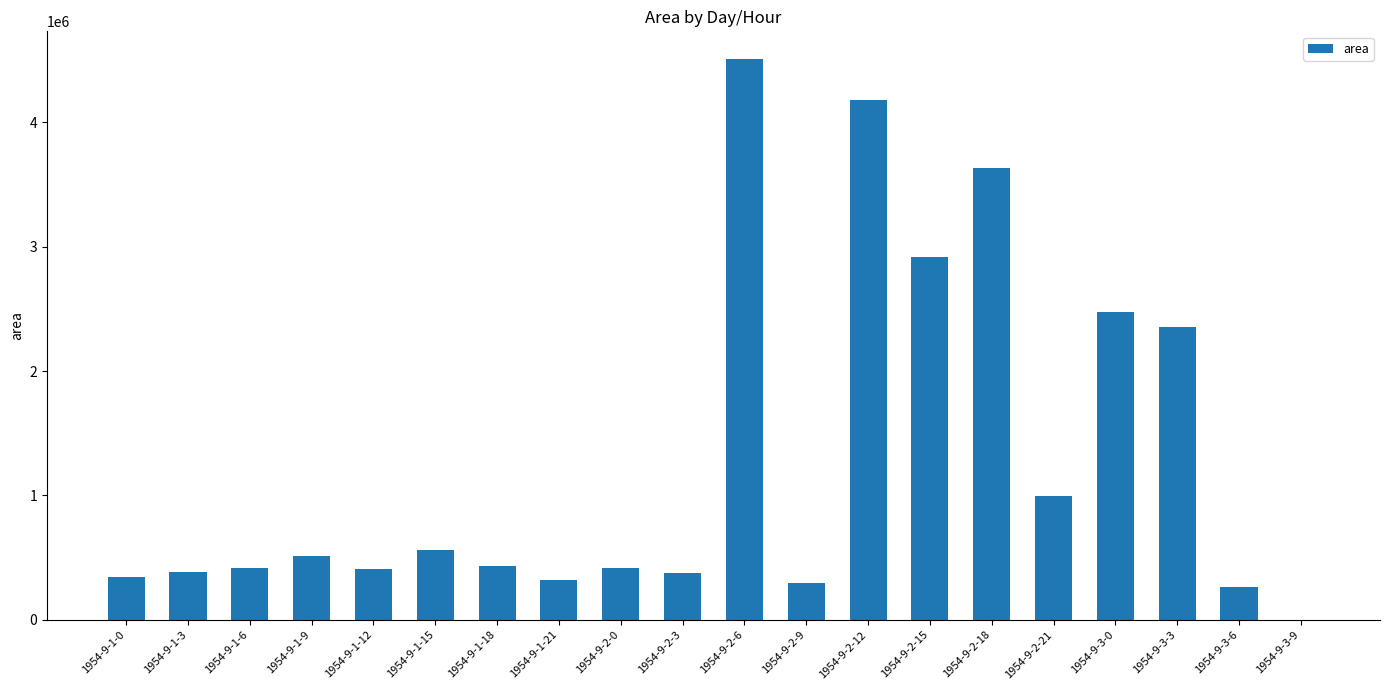

The chart shows a value of 2149324 at 1954-9-2-12. True or false?

False